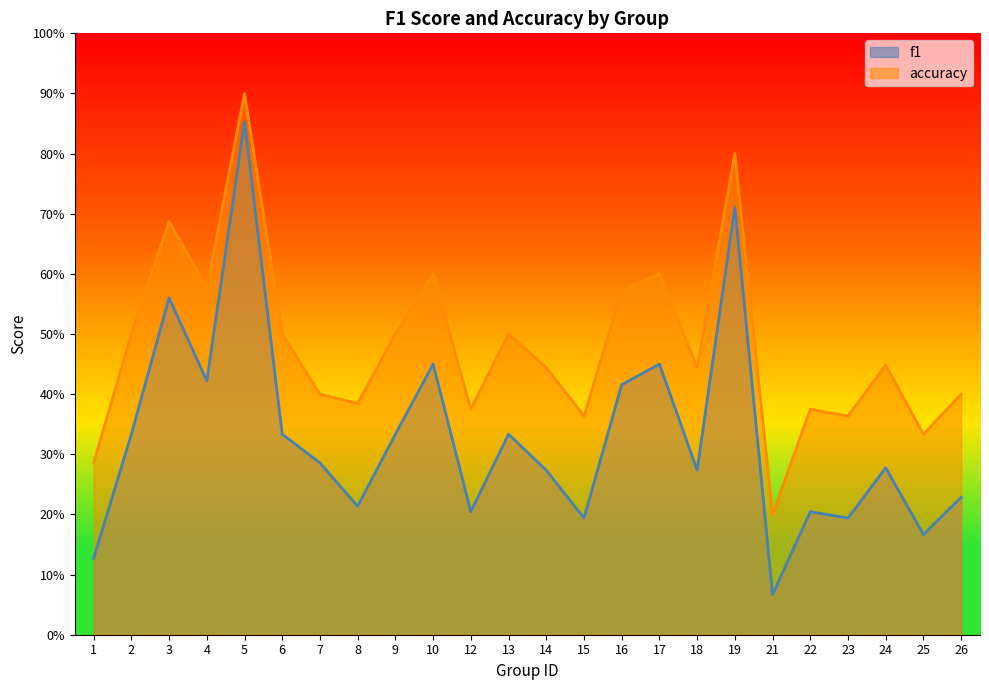

What is the difference between the highest and lowest values at 17?

0.1